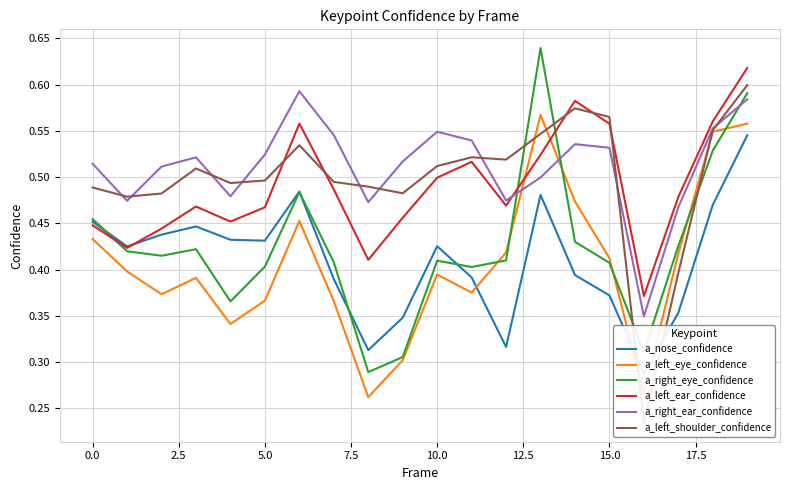

What are all the series names shown in the legend?

a_nose_confidence, a_left_eye_confidence, a_right_eye_confidence, a_left_ear_confidence, a_right_ear_confidence, a_left_shoulder_confidence